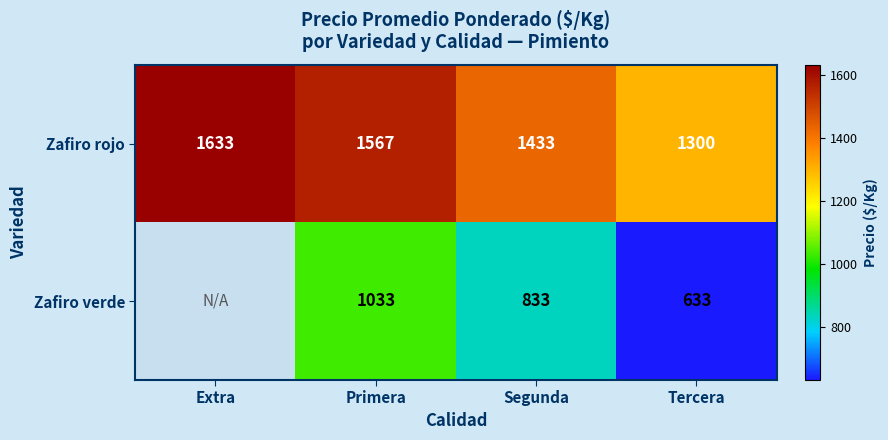

At Primera, list the series in order from smallest to largest.

Zafiro verde, Zafiro rojo